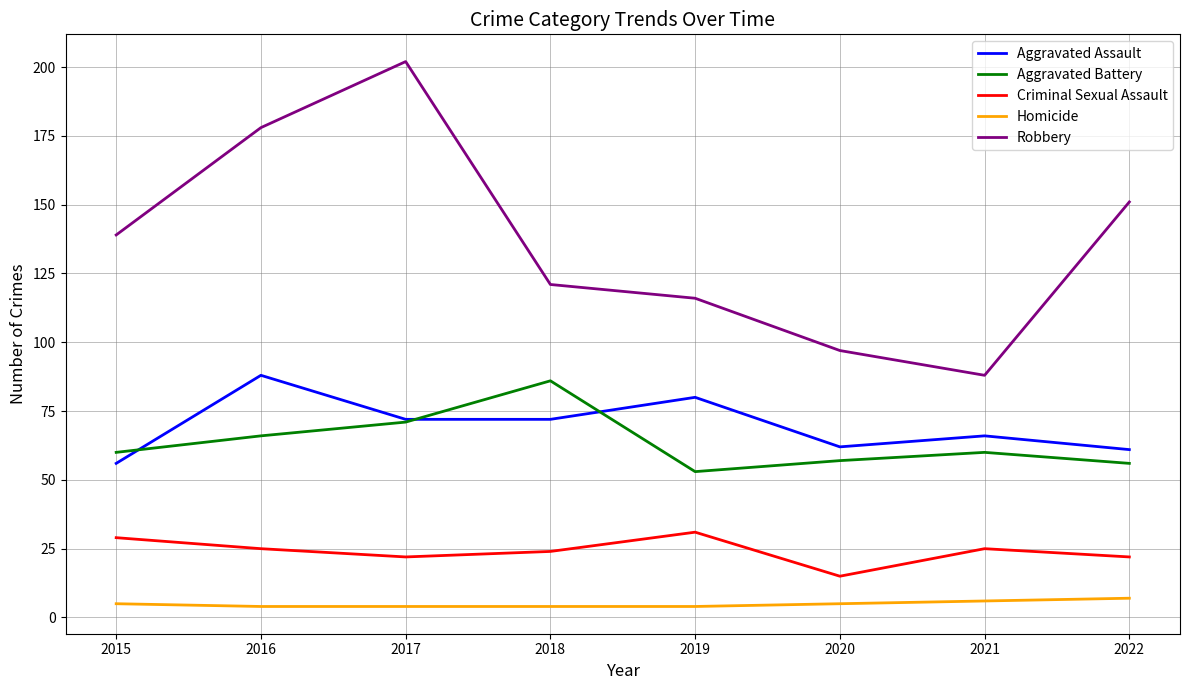

True or false: Robbery and Aggravated Assault cross at least once.

False